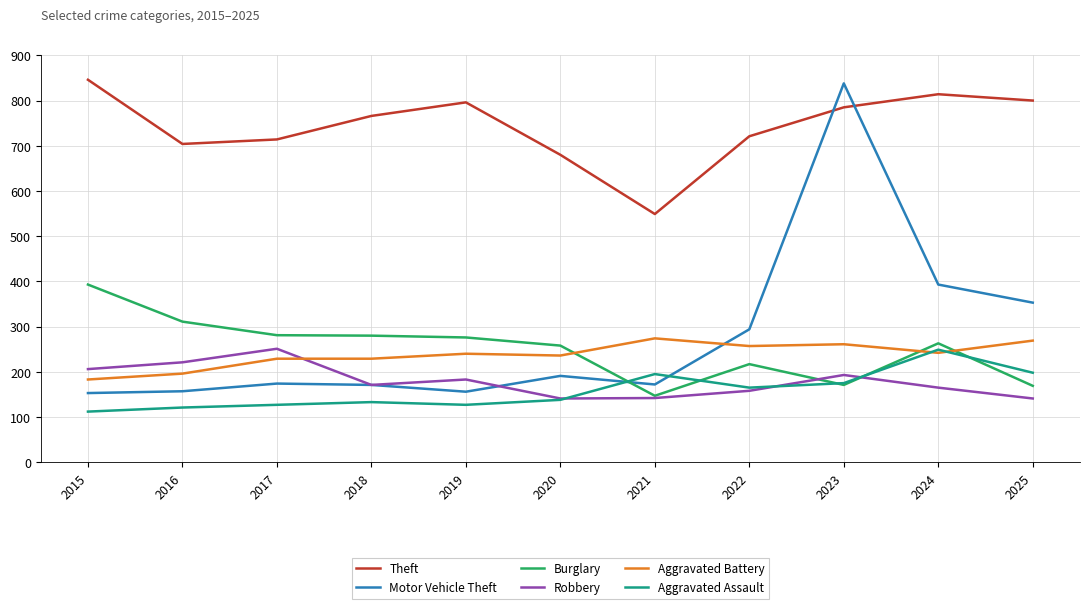

True or false: Motor Vehicle Theft and Theft cross at least once.

True